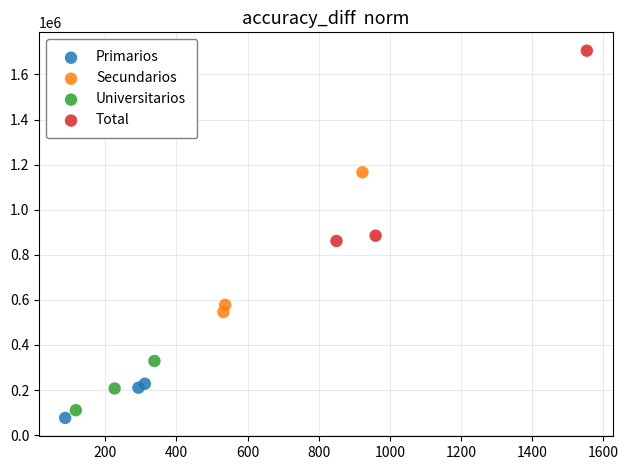

What are all the series names shown in the legend?

Primarios, Secundarios, Universitarios, Total